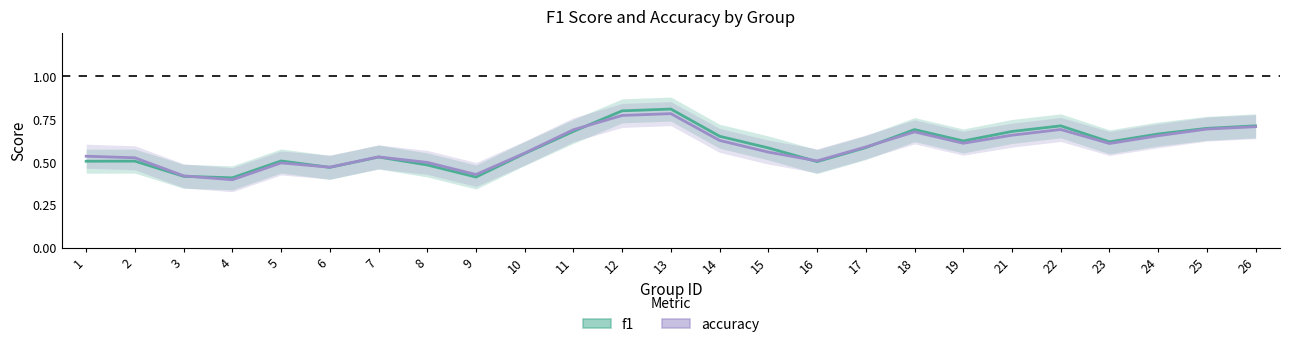

How many lines are shown in the chart?

2